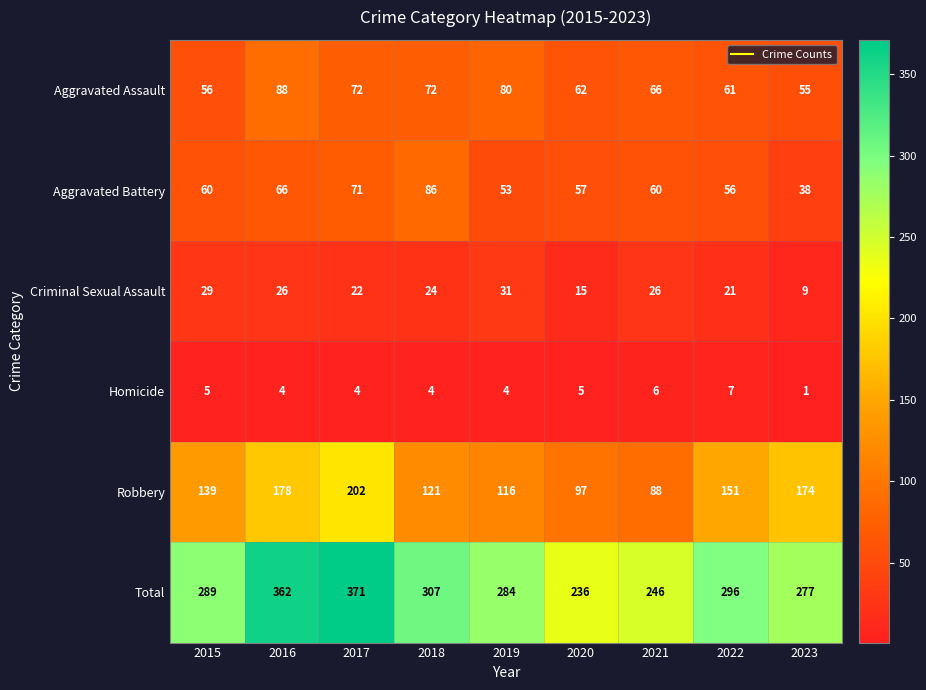

At how many categories does at least one series exceed 44?

9